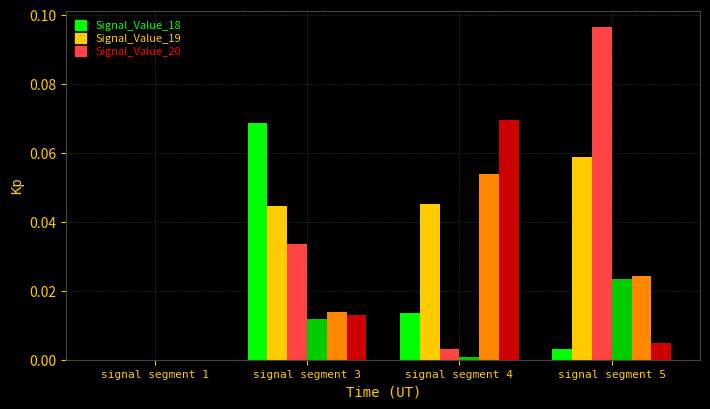

At which category does the chart reach its peak across all series?

signal segment 5